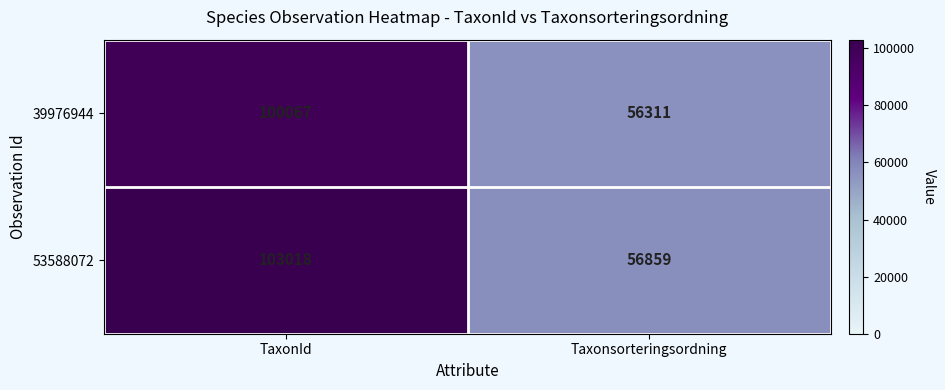

At which category is the sum across all series the highest?

TaxonId